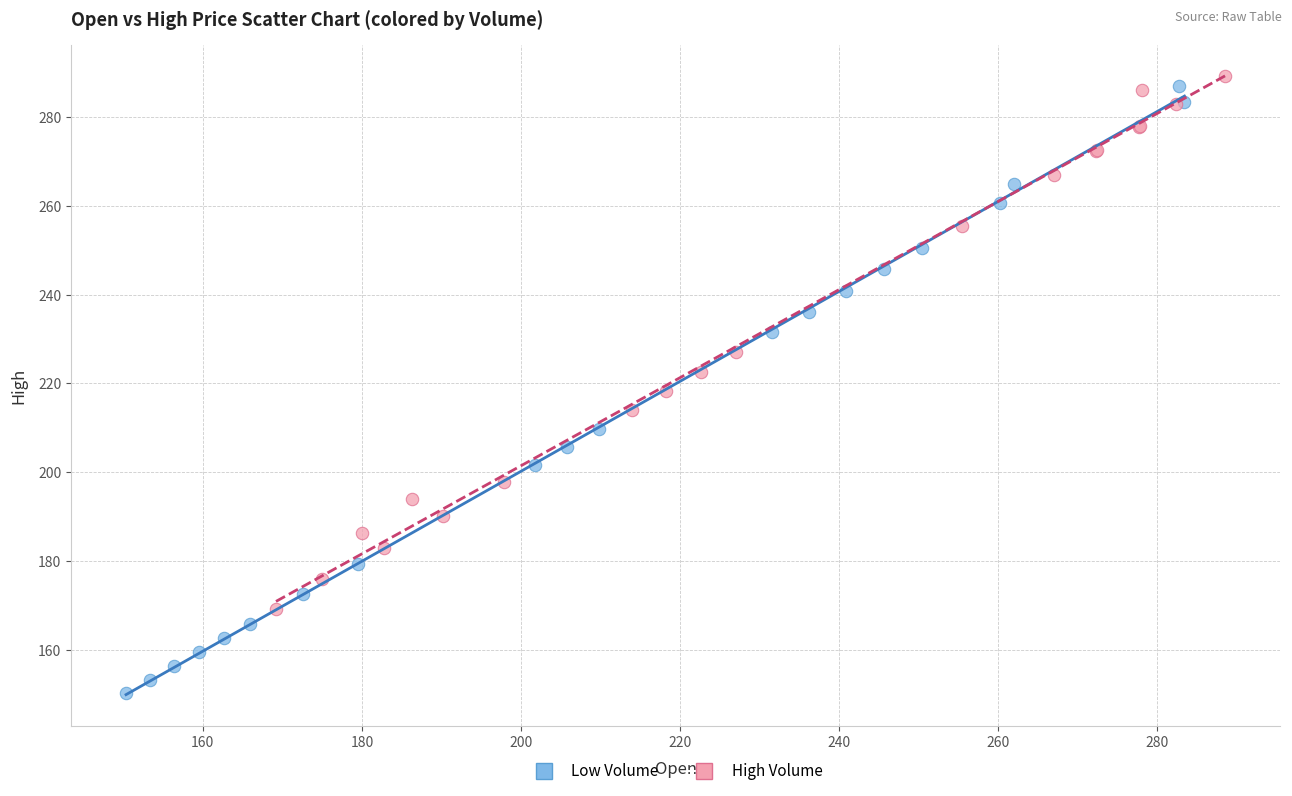

Which series reaches the minimum Y coordinate?

Low Volume